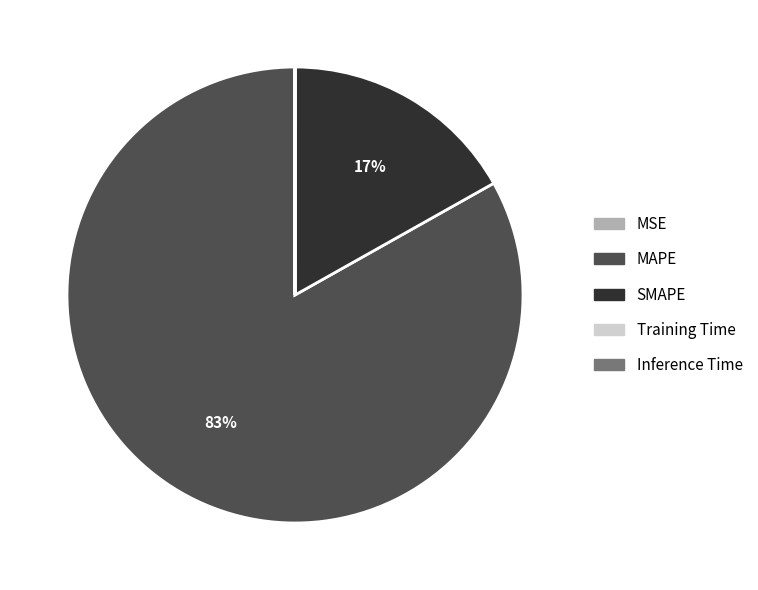

To the nearest percent, what percentage of the pie is SMAPE?

17%